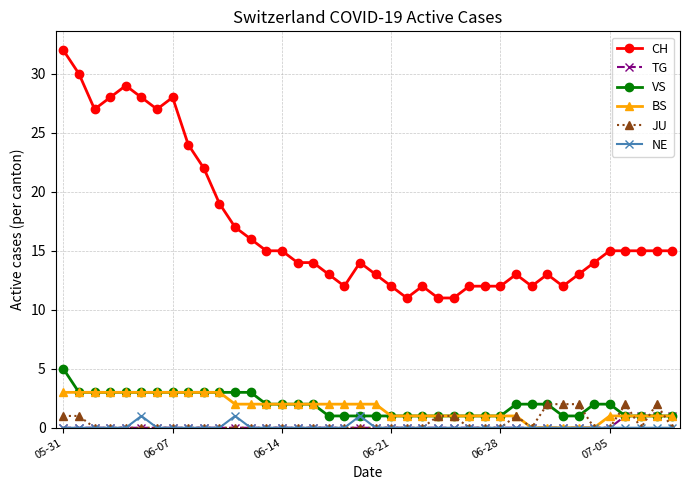

Which series has the largest total across all categories?

CH